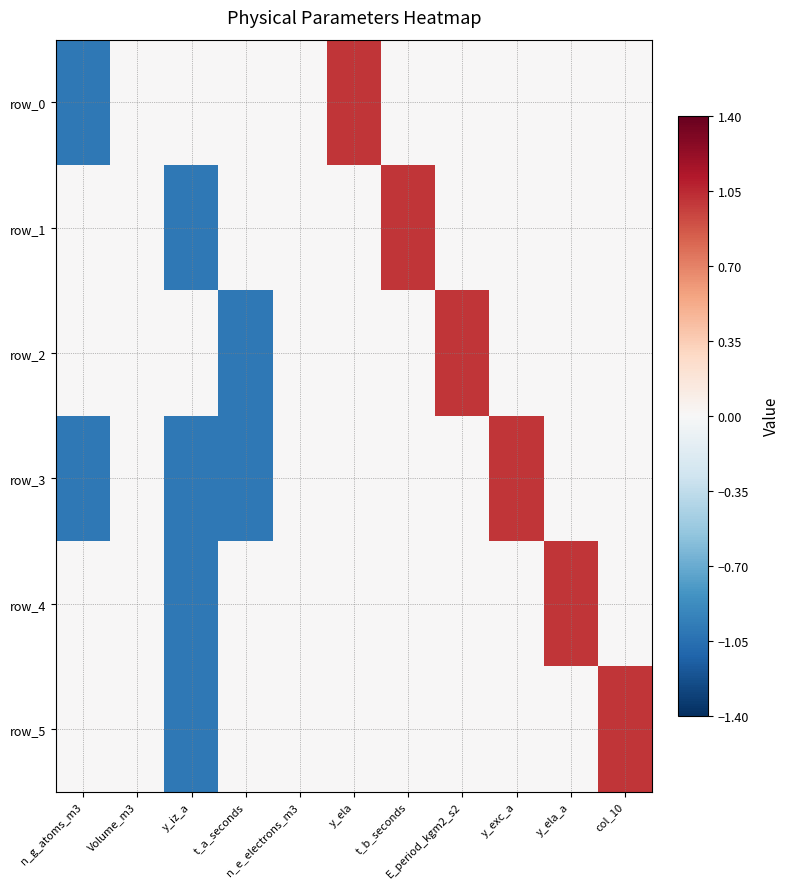

What is the total value across all series at y_exc_a?

1